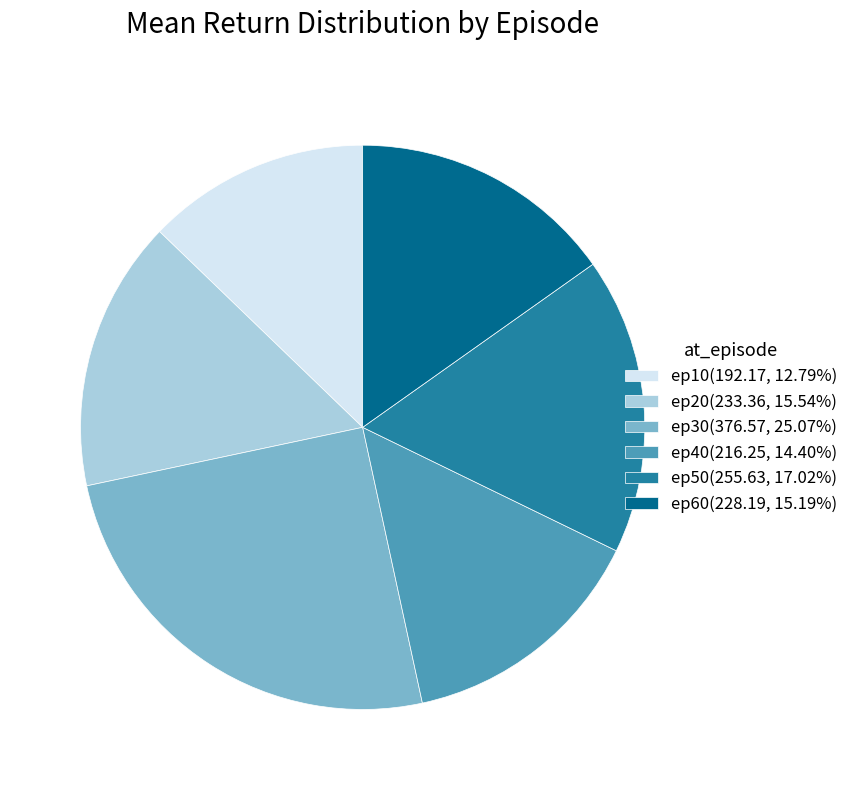

Is there any slice that represents more than half of the pie?

No